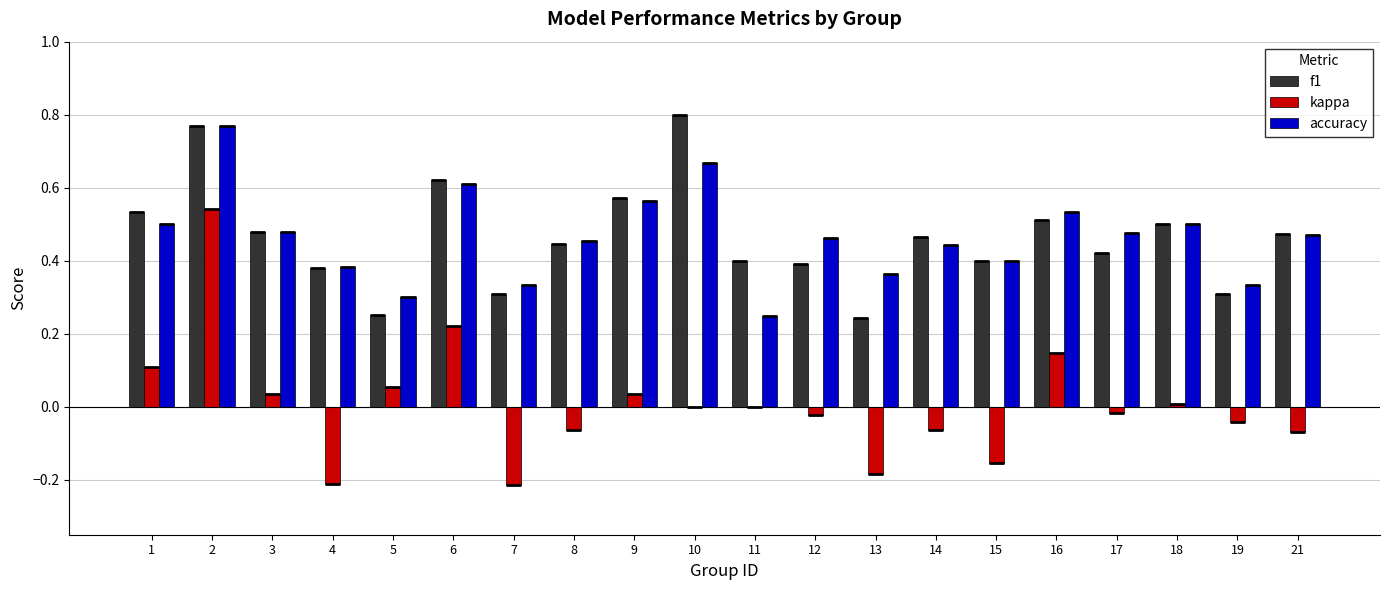

At which category is the sum across all series the highest?

2